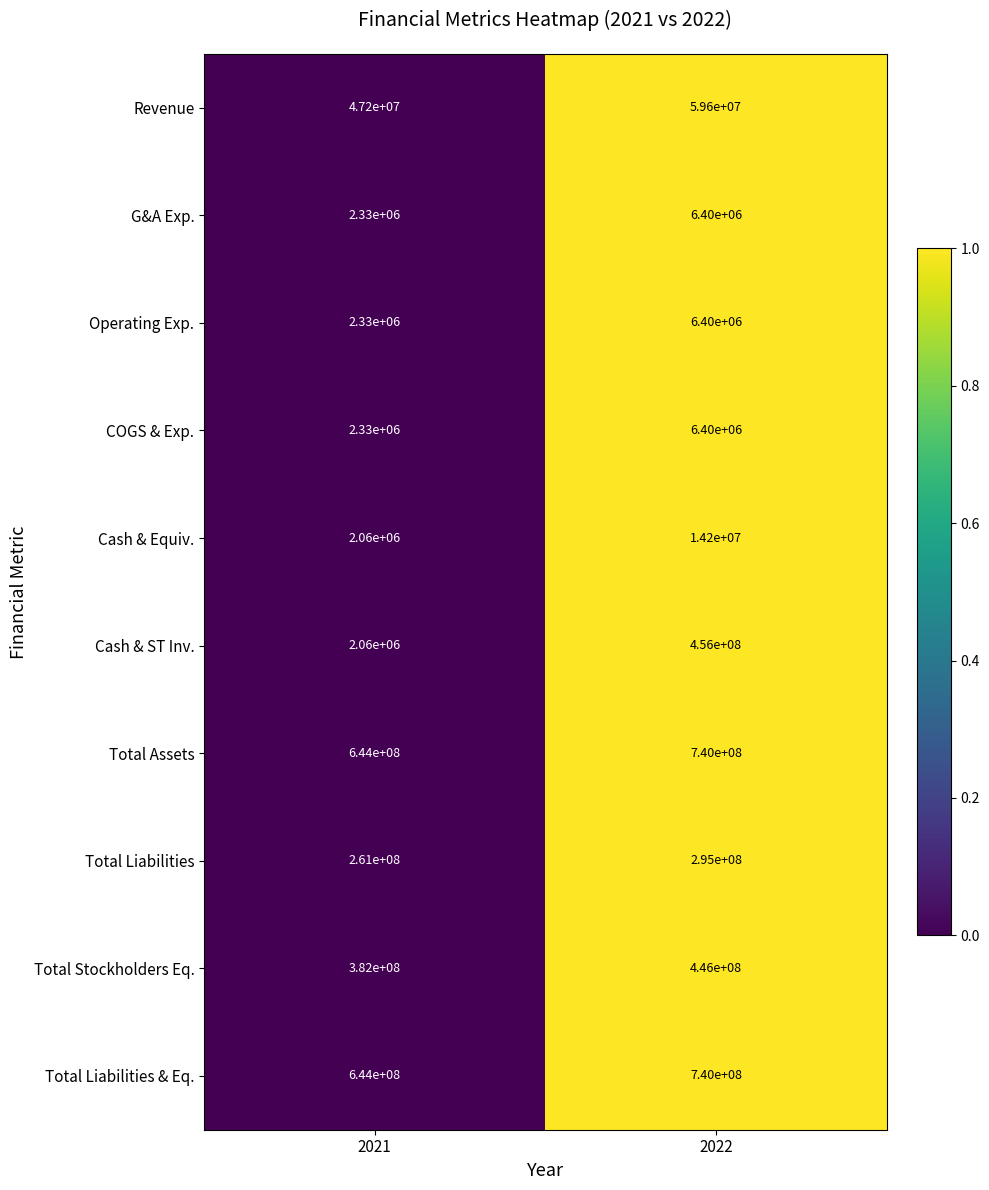

Between 2021 and 2022, which series saw the biggest shift?

Cash & ST Inv.